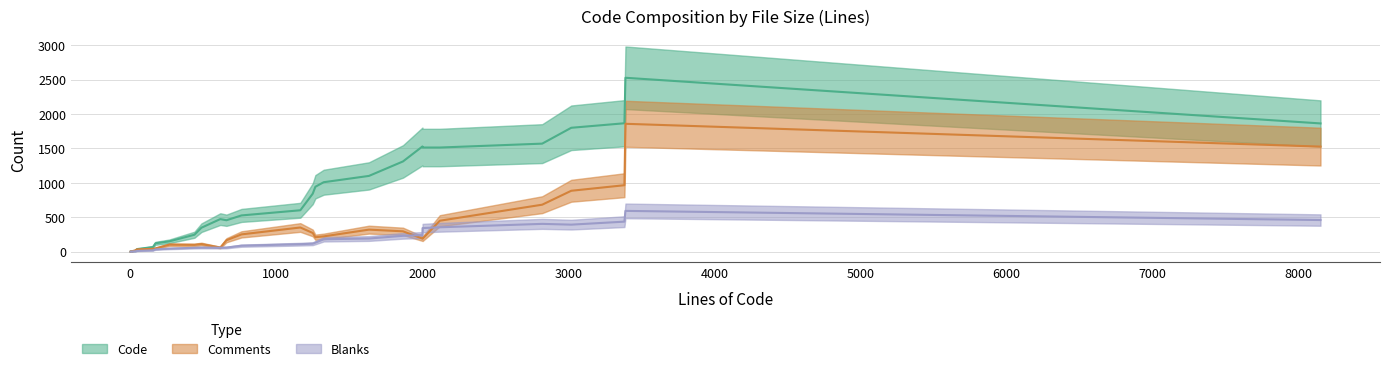

At which category does Comments reach its first local valley?

4